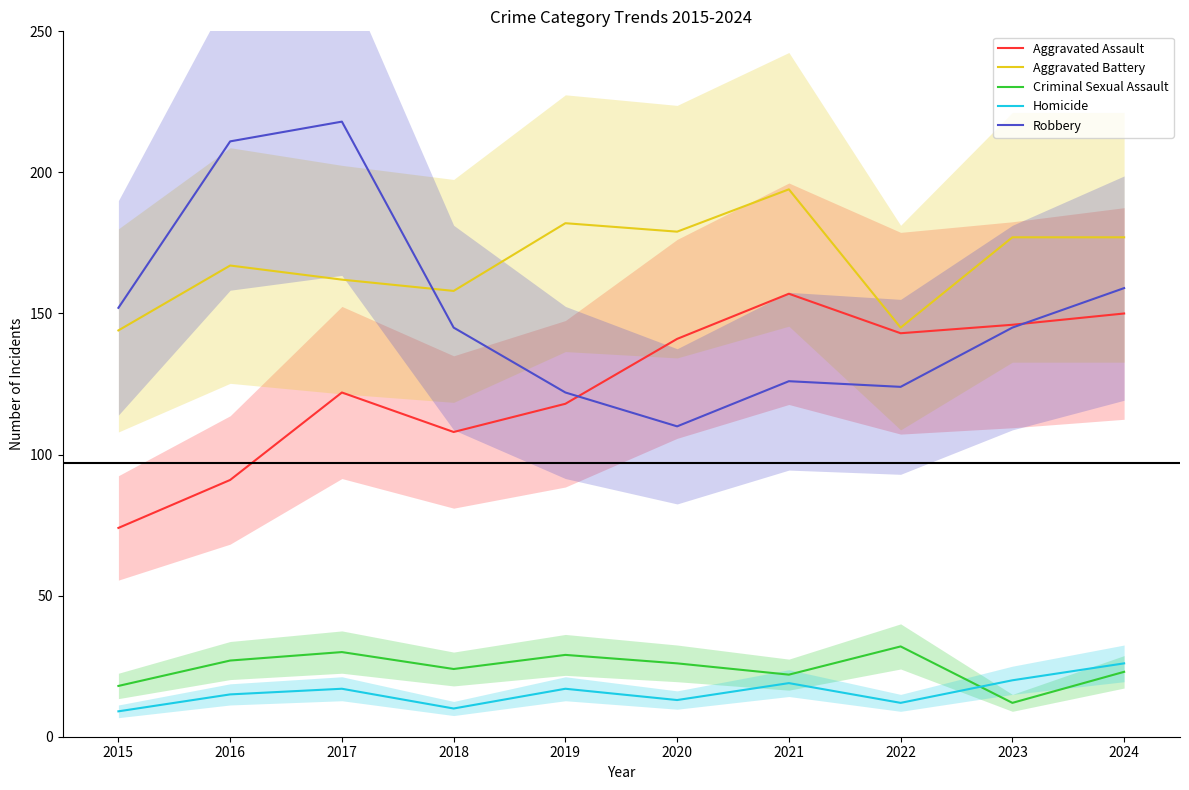

What is the approximate value of Homicide at 2021, to the nearest 10?

20